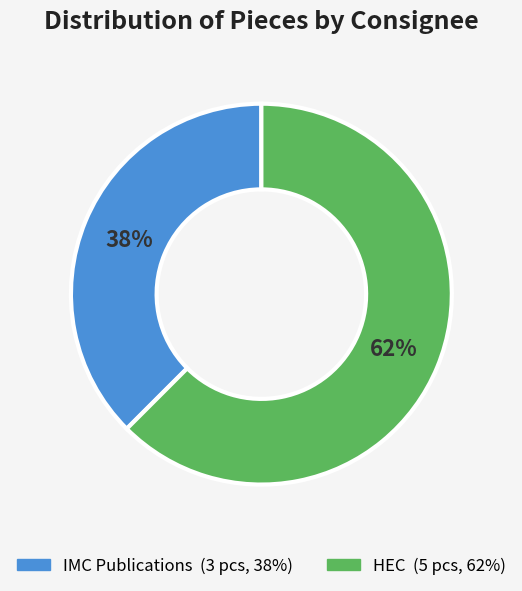

Is the sum of IMC Publications and HEC greater than half?

Yes